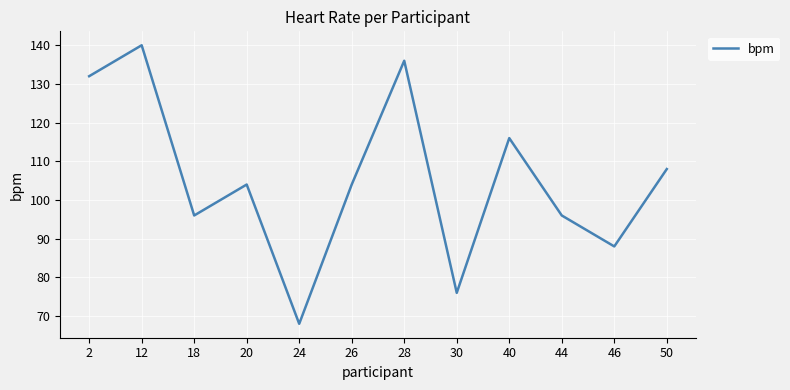

At which label does the data first exceed 104?

2